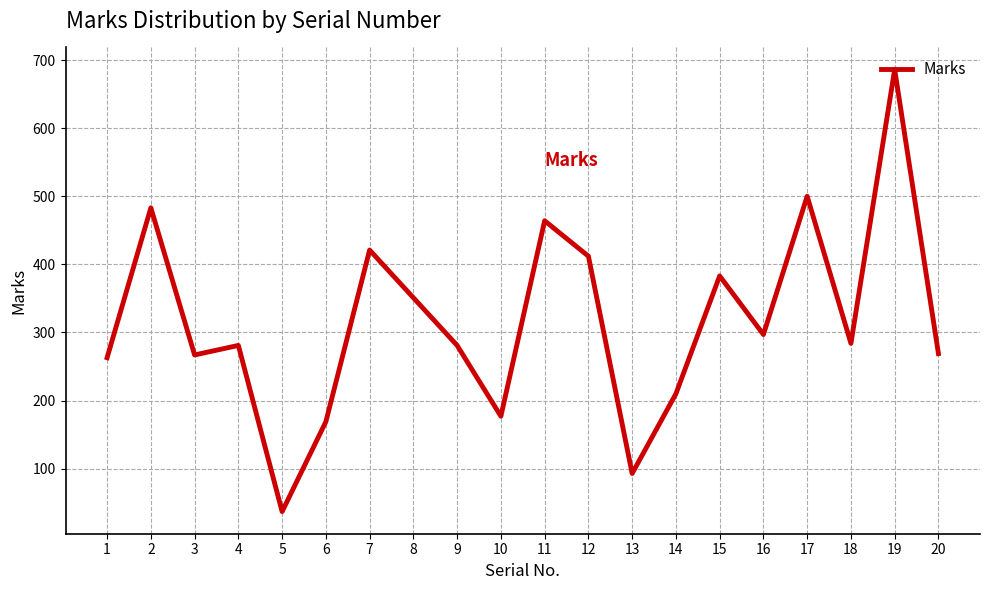

Is it true that the value at 3 is 267?

True